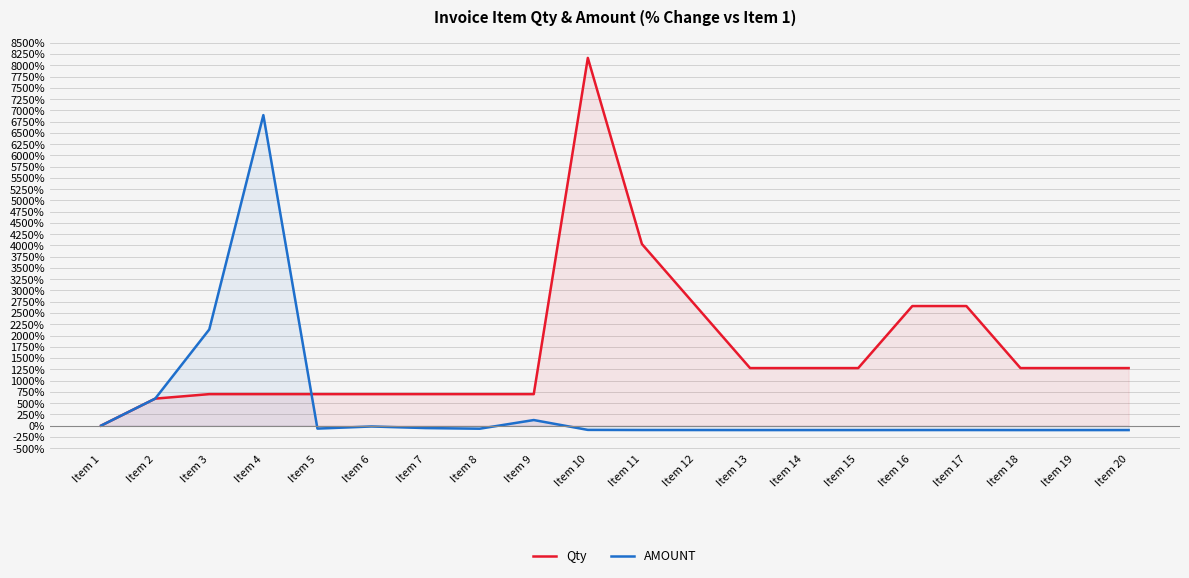

True or false: Qty has more than 2 interior local peaks.

False